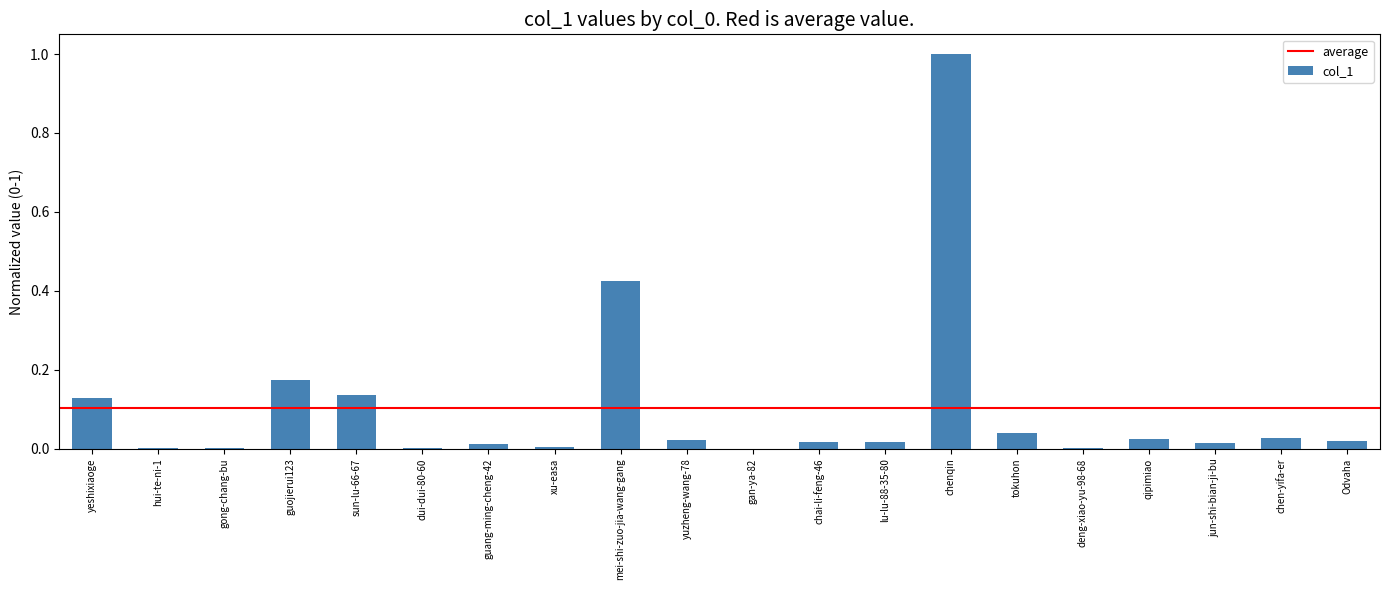

Which has a higher value, chen-yifa-er or xu-easa?

chen-yifa-er